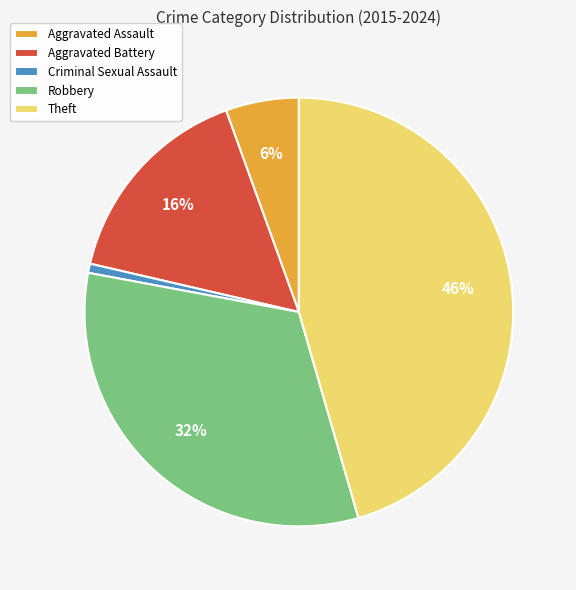

Combined, do Aggravated Battery and Theft account for over 50%?

Yes